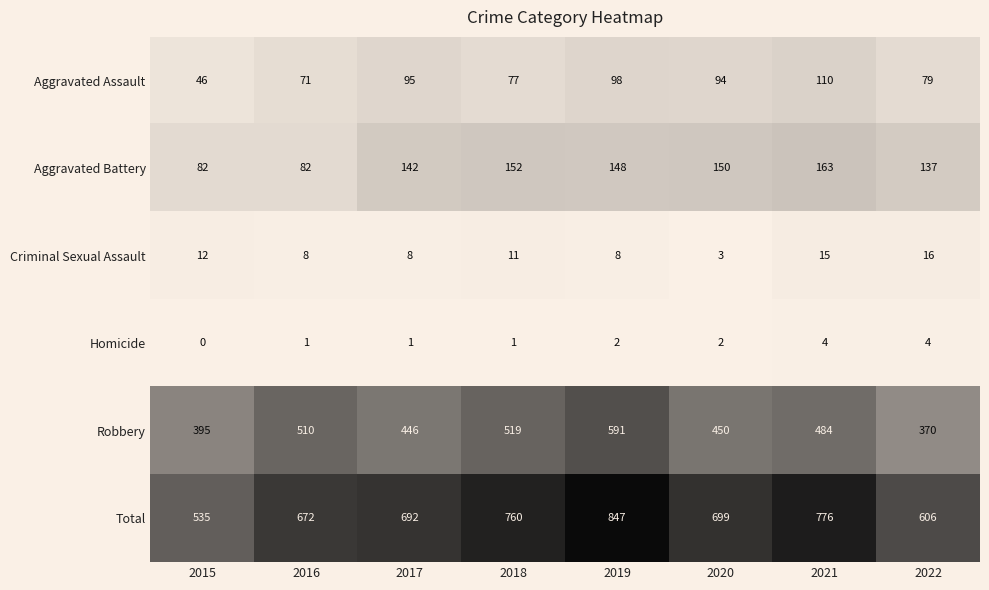

At which category does the chart reach its peak across all series?

2019